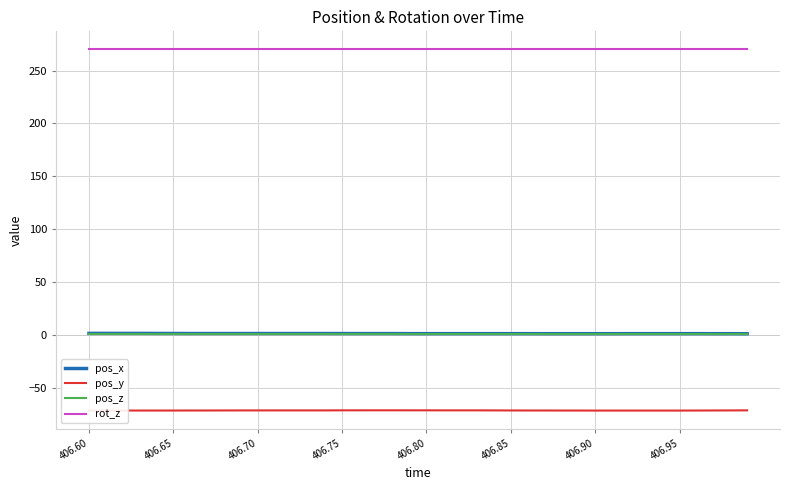

How many lines are shown in the chart?

4